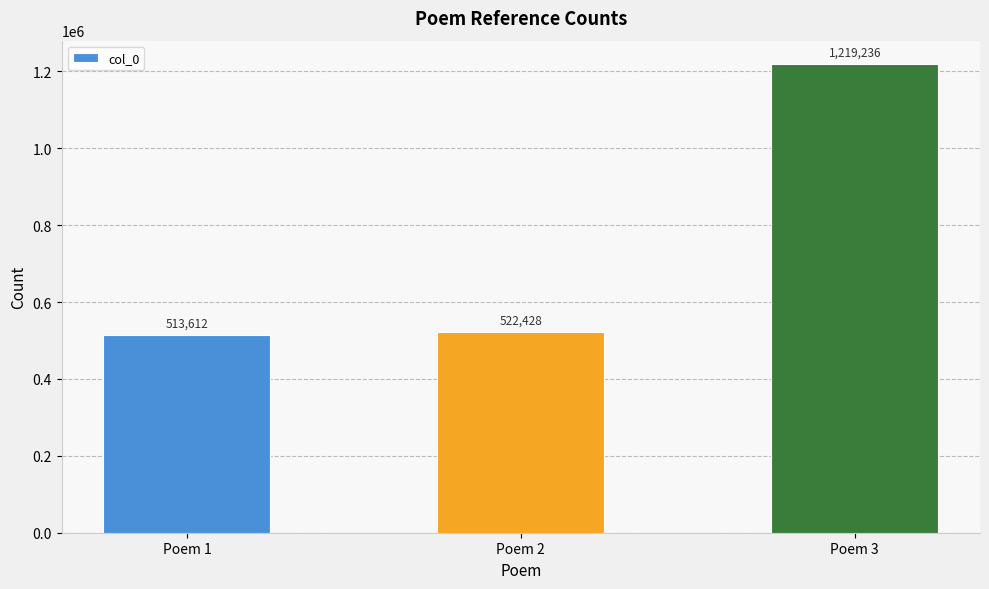

Rank the categories by value from highest to lowest.

Poem 3, Poem 2, Poem 1